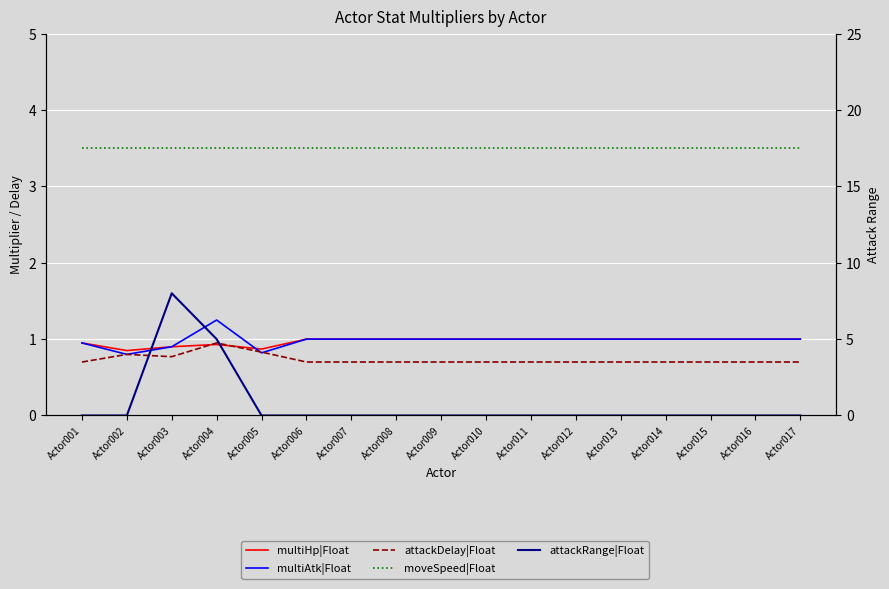

Reading right to left, transcribe all the data shown in this chart.

multiHp|Float: Actor017=1.0	Actor016=1.0	Actor015=1.0	Actor014=1.0	Actor013=1.0	Actor012=1.0	Actor011=1.0	Actor010=1.0	Actor009=1.0	Actor008=1.0	Actor007=1.0	Actor006=1.0	Actor005=0.9	Actor004=0.9	Actor003=0.9	Actor002=0.8	Actor001=0.9
multiAtk|Float: Actor017=1.0	Actor016=1.0	Actor015=1.0	Actor014=1.0	Actor013=1.0	Actor012=1.0	Actor011=1.0	Actor010=1.0	Actor009=1.0	Actor008=1.0	Actor007=1.0	Actor006=1.0	Actor005=0.8	Actor004=1.2	Actor003=0.9	Actor002=0.8	Actor001=0.9
attackDelay|Float: Actor017=0.7	Actor016=0.7	Actor015=0.7	Actor014=0.7	Actor013=0.7	Actor012=0.7	Actor011=0.7	Actor010=0.7	Actor009=0.7	Actor008=0.7	Actor007=0.7	Actor006=0.7	Actor005=0.8	Actor004=0.9	Actor003=0.8	Actor002=0.8	Actor001=0.7
moveSpeed|Float: Actor017=3.5	Actor016=3.5	Actor015=3.5	Actor014=3.5	Actor013=3.5	Actor012=3.5	Actor011=3.5	Actor010=3.5	Actor009=3.5	Actor008=3.5	Actor007=3.5	Actor006=3.5	Actor005=3.5	Actor004=3.5	Actor003=3.5	Actor002=3.5	Actor001=3.5
attackRange|Float: Actor017=0.0	Actor016=0.0	Actor015=0.0	Actor014=0.0	Actor013=0.0	Actor012=0.0	Actor011=0.0	Actor010=0.0	Actor009=0.0	Actor008=0.0	Actor007=0.0	Actor006=0.0	Actor005=0.0	Actor004=5.0	Actor003=8.0	Actor002=0.0	Actor001=0.0